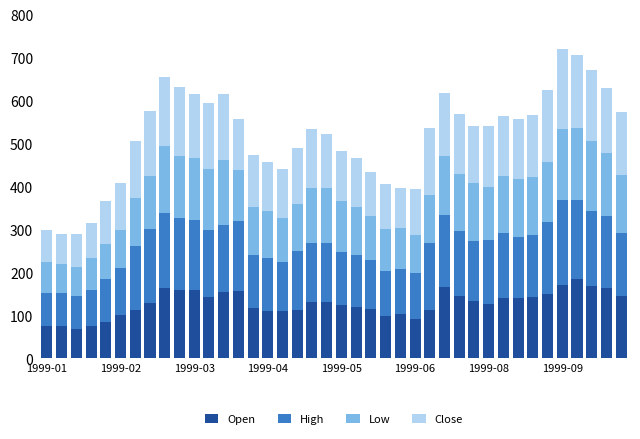

What is the difference between the second highest and second lowest values in the Open series?

95.0